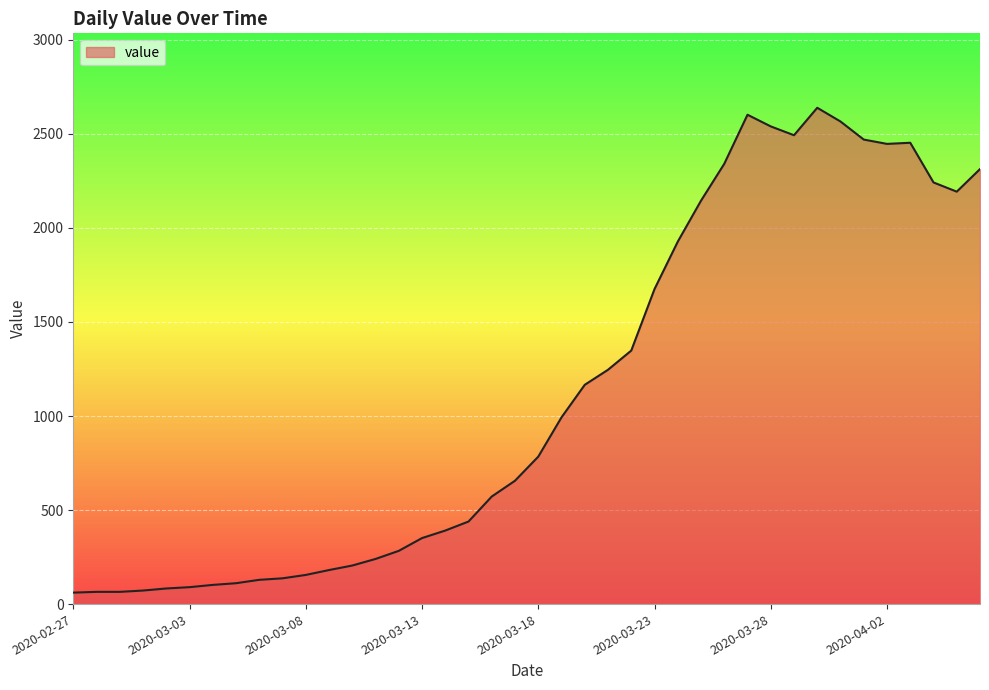

What is the greatest value displayed?

2639